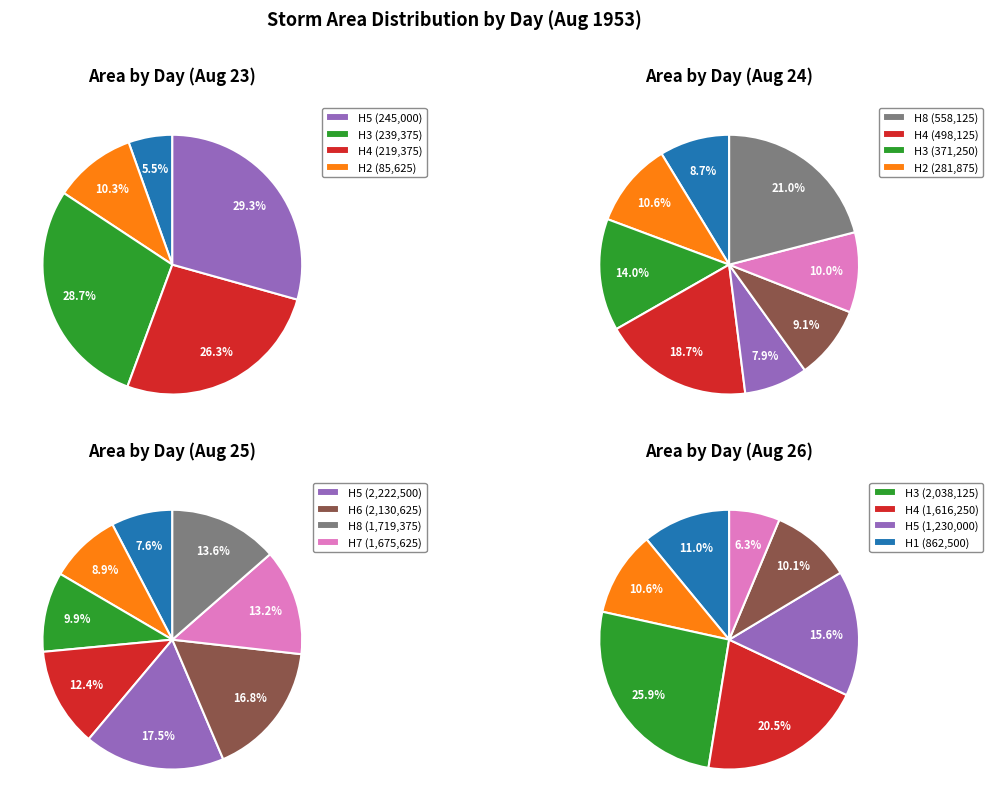

Does any single category account for the majority?

No